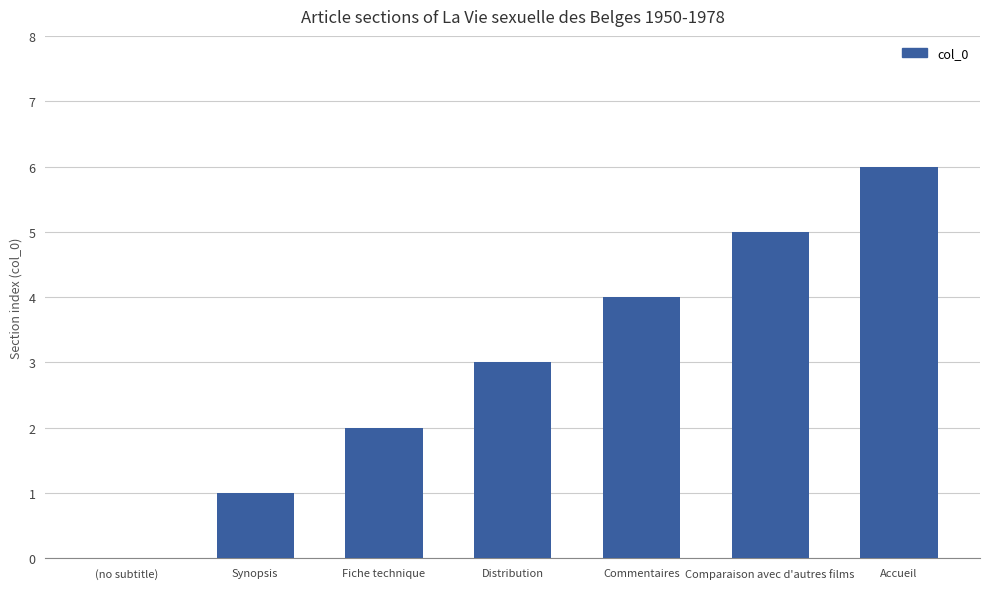

How many distinct data groups are displayed?

1